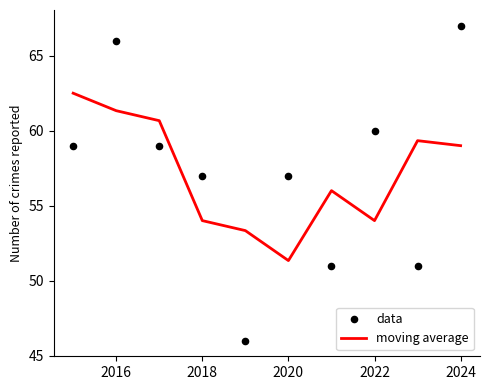

At which category is the sum across all series the highest?

2016